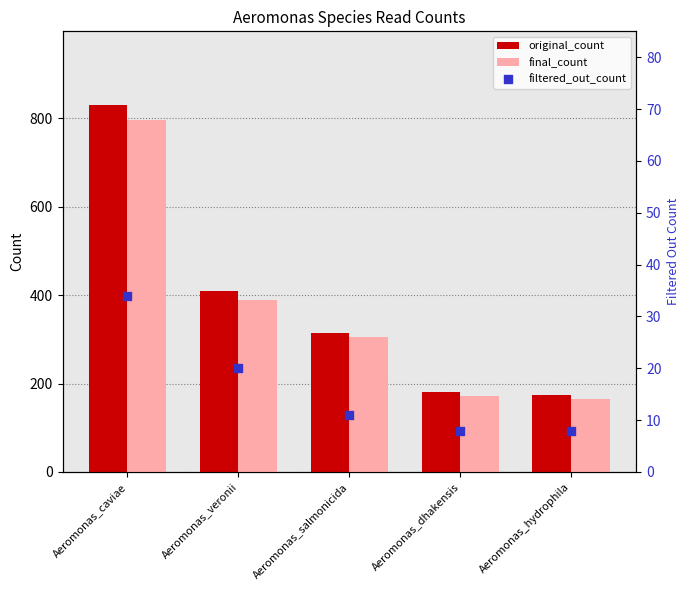

Is the value of filtered_out_count at Aeromonas_caviae greater than the value of final_count at Aeromonas_veronii?

No